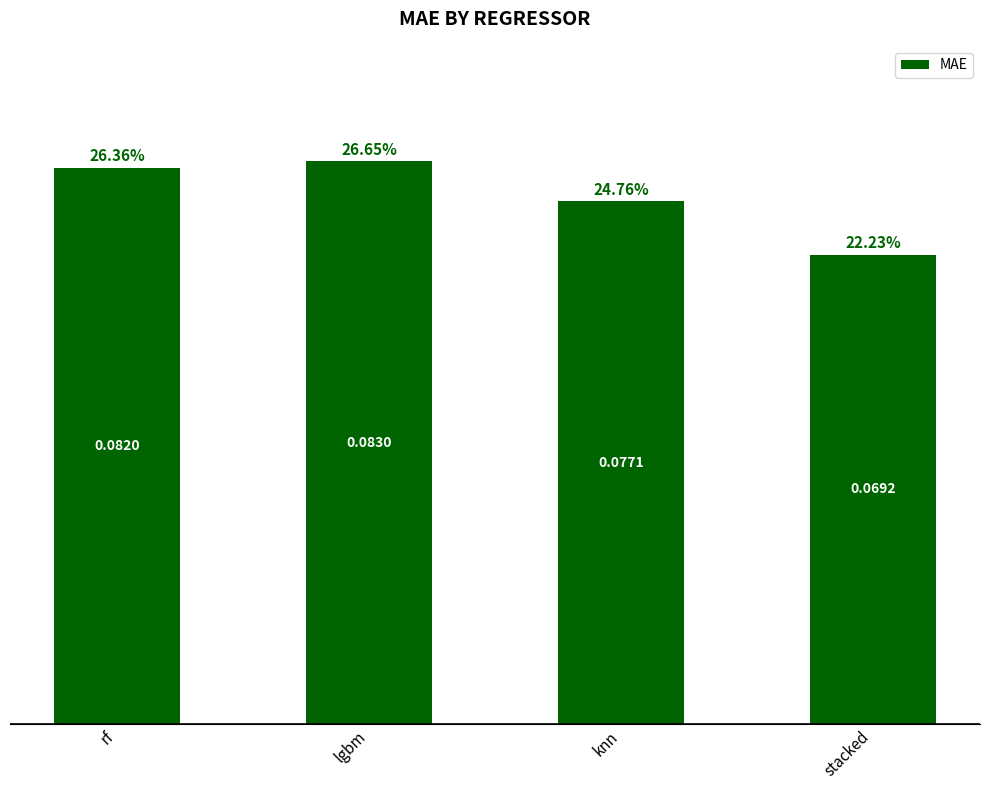

List the labels in order of value, largest first.

lgbm, rf, knn, stacked